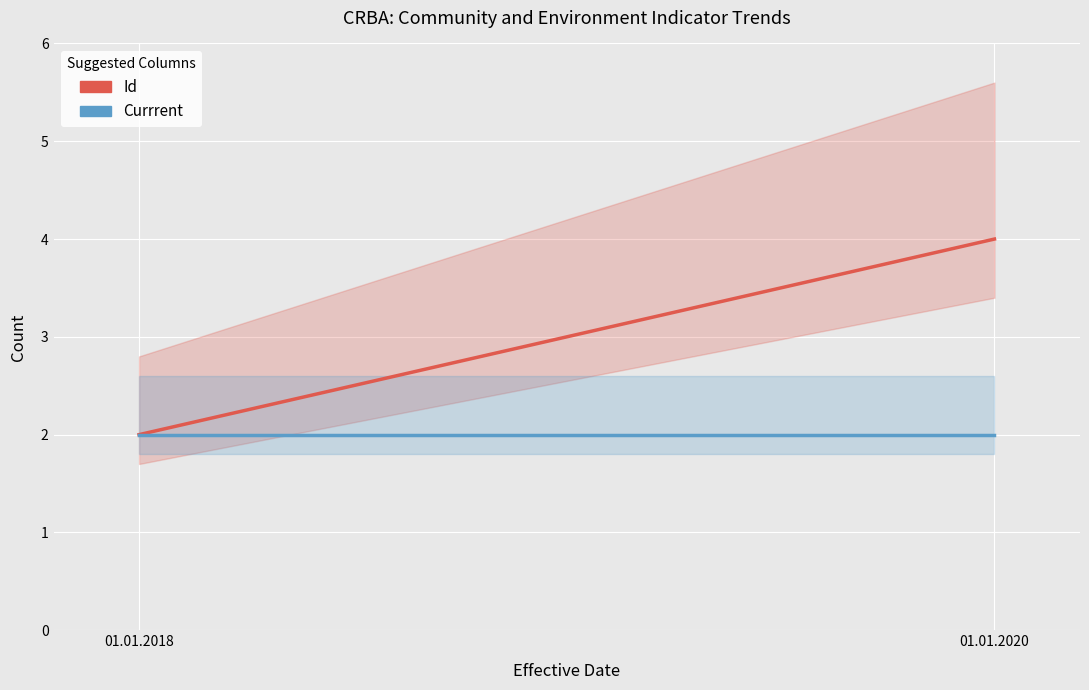

Is the value of Id at 01.01.2018 greater than the value of Currrent at 01.01.2020?

No